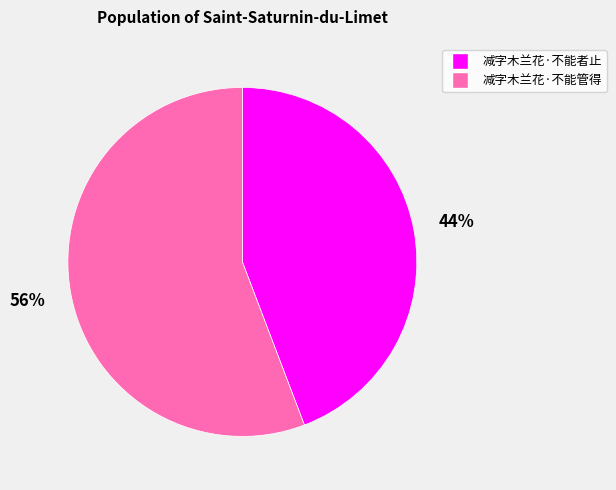

How many segments does this pie chart have?

2